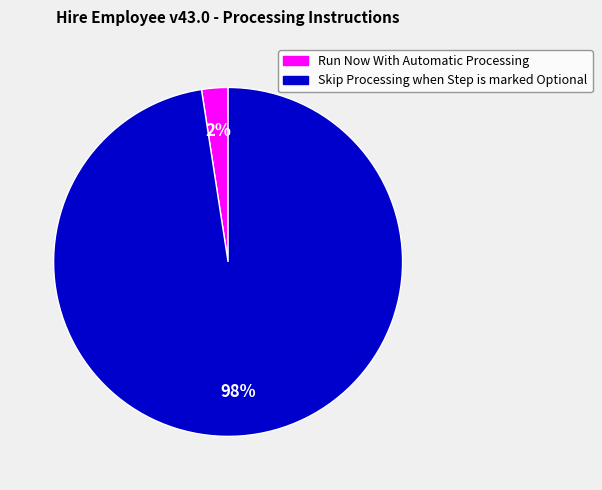

To the nearest percent, what is the average slice percentage?

50%